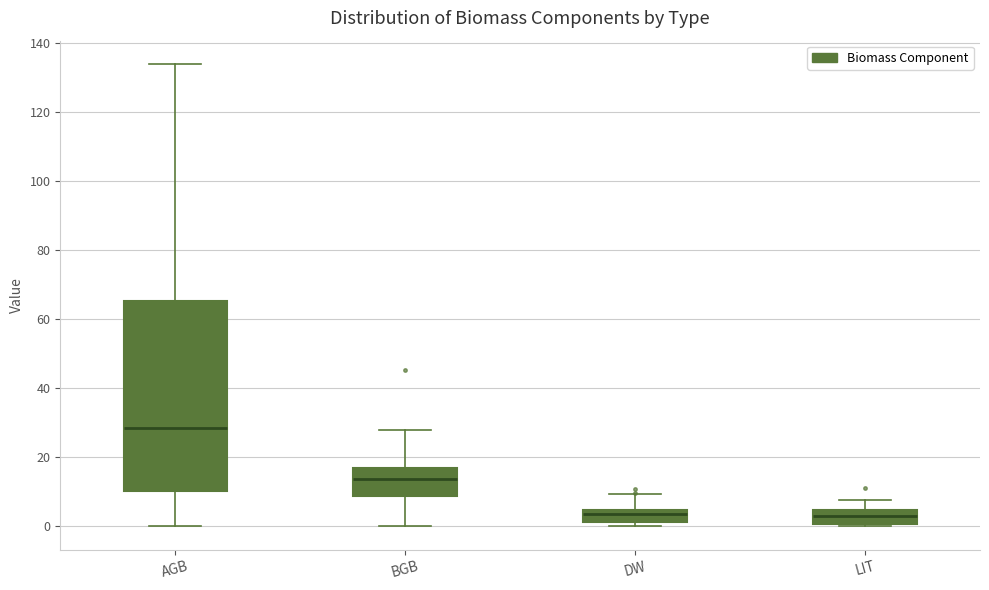

Comparing the boxes themselves (not the whiskers), which one is the tallest?

AGB